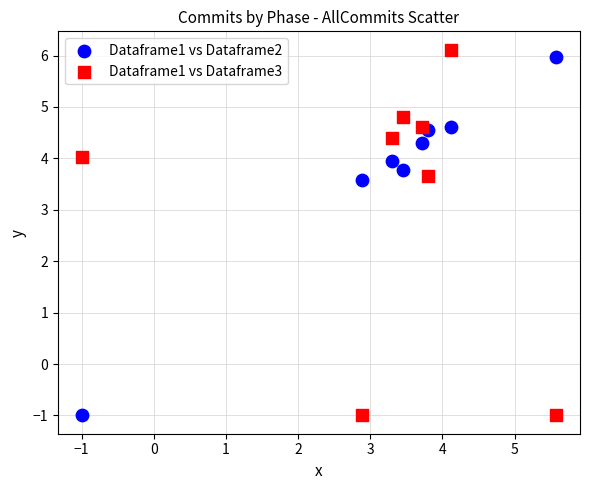

Across all data points, what is the range of X values (max minus min)?

6.6